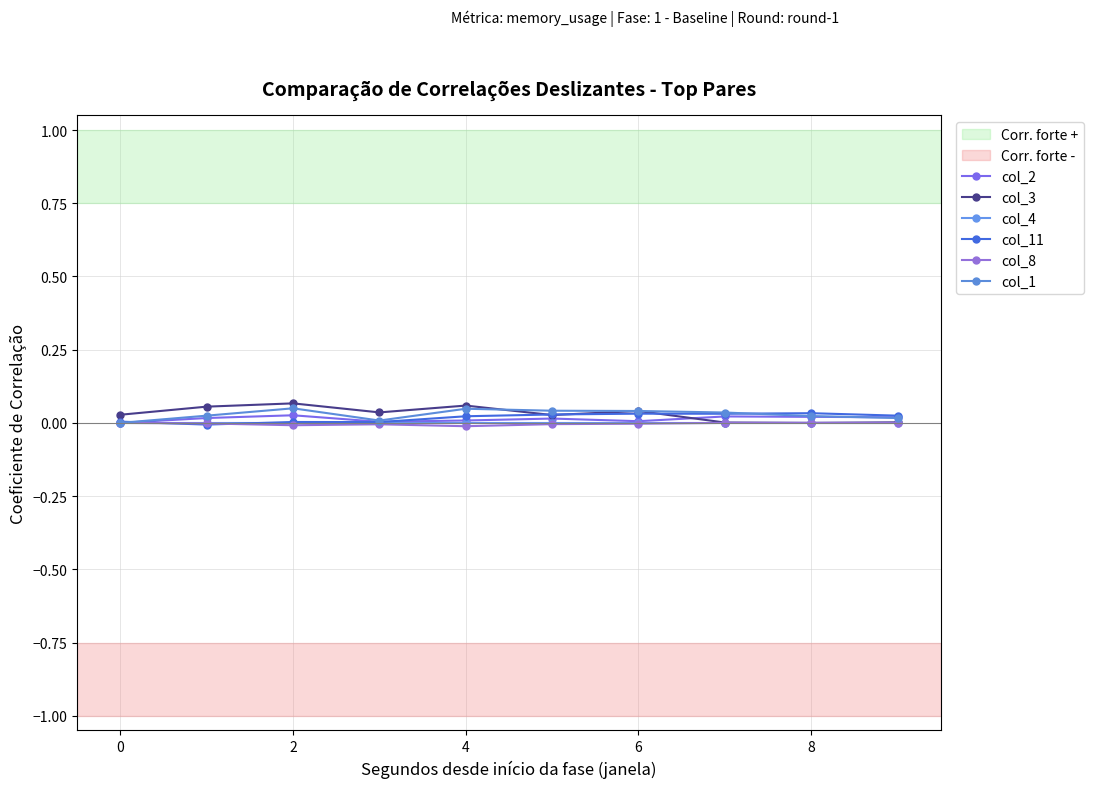

How many data points does each series have?

10